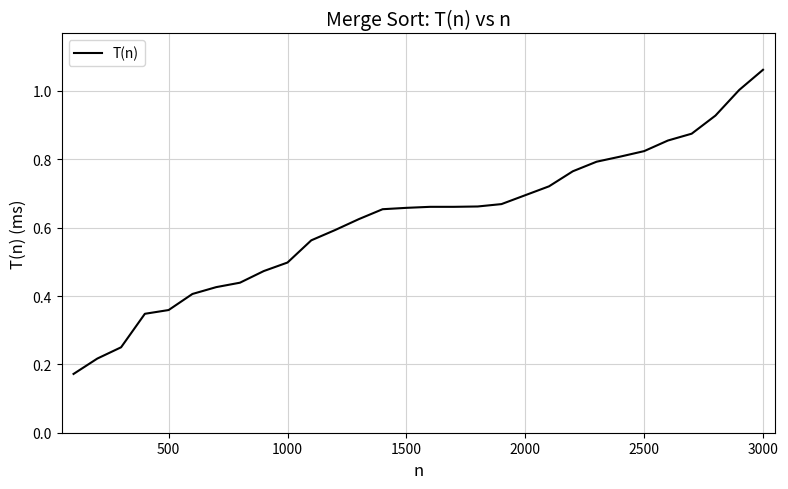

Which label corresponds to the largest value in the chart?

3000